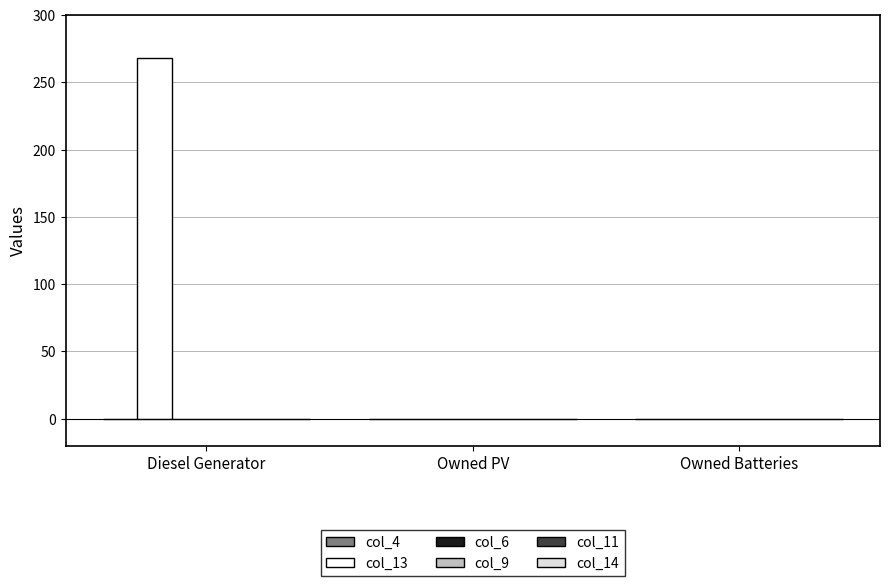

True or false: the data shows 62 at Diesel Generator.

False